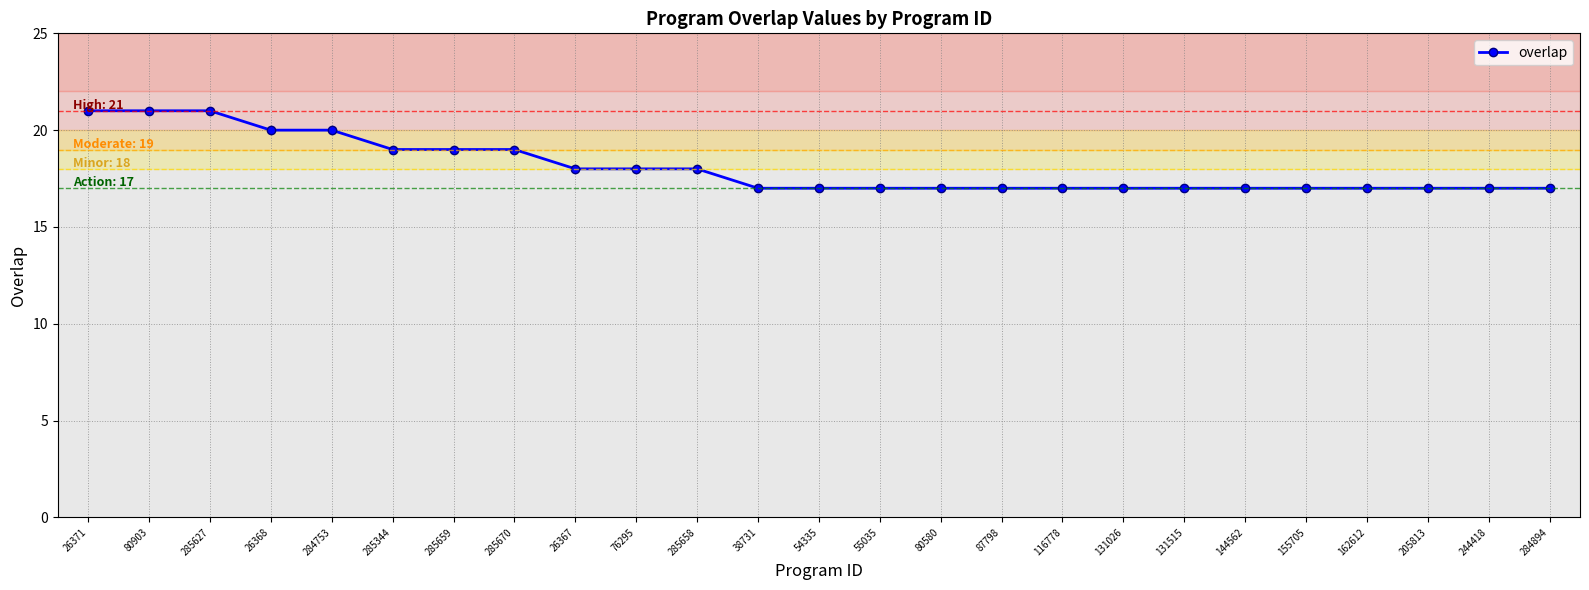

Reading right to left, transcribe all the data shown in this chart.

284894=17	244418=17	205813=17	162612=17	155705=17	144562=17	131515=17	131026=17	116778=17	87798=17	80580=17	55035=17	54335=17	38731=17	285658=18	76295=18	26367=18	285670=19	285659=19	285344=19	284753=20	26368=20	285627=21	80903=21	26371=21